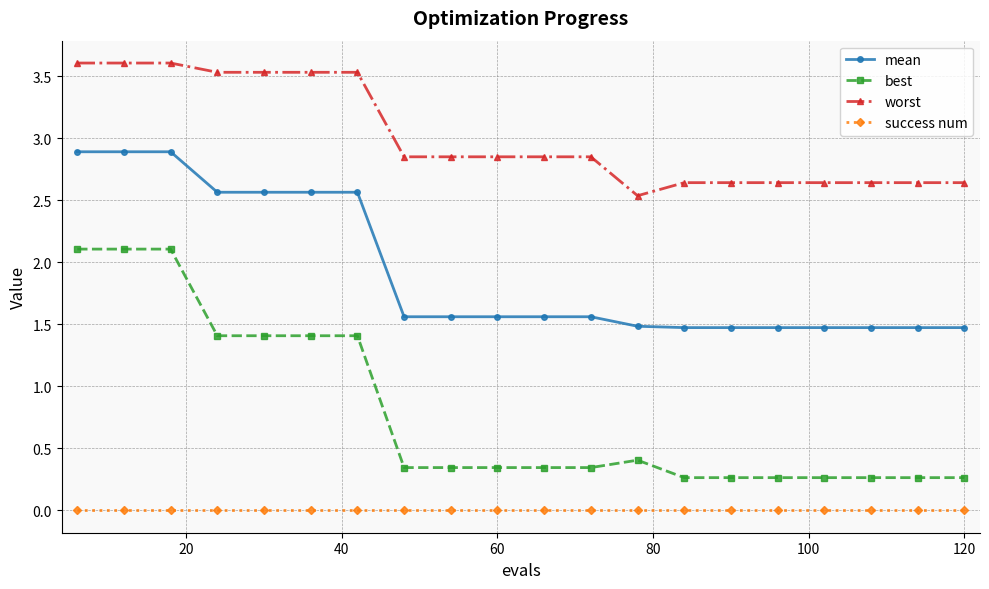

Which series has the largest total across all categories?

worst